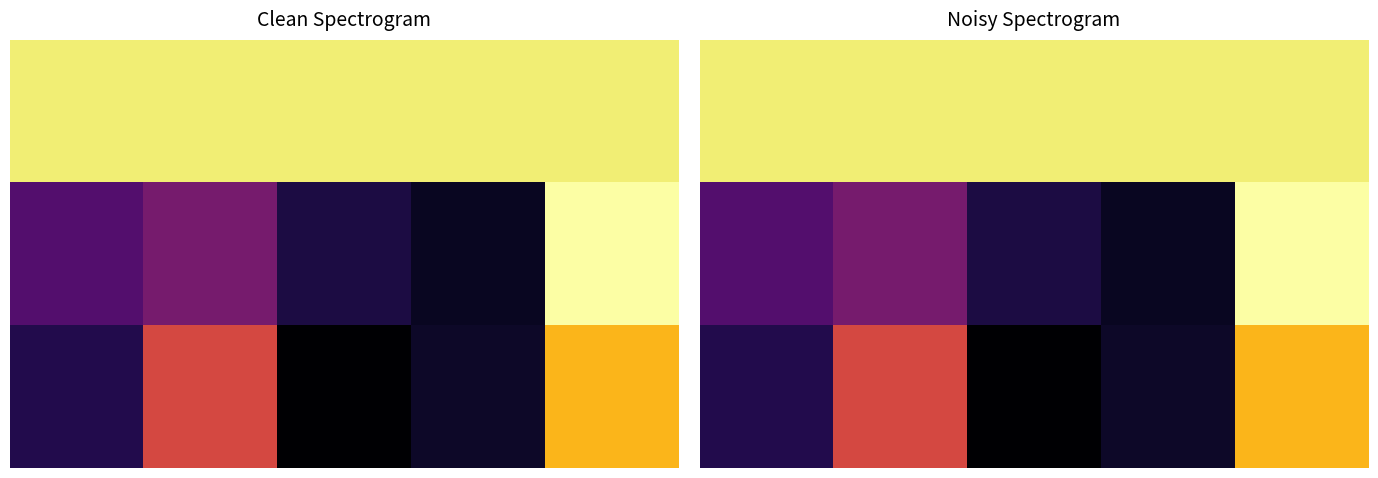

At how many categories does at least one series exceed 0?

5